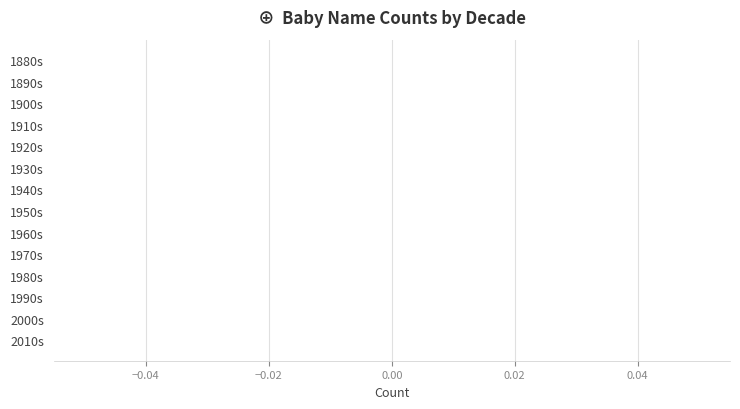

The value of Girls at 1960-1969 is -5828. True or false?

False